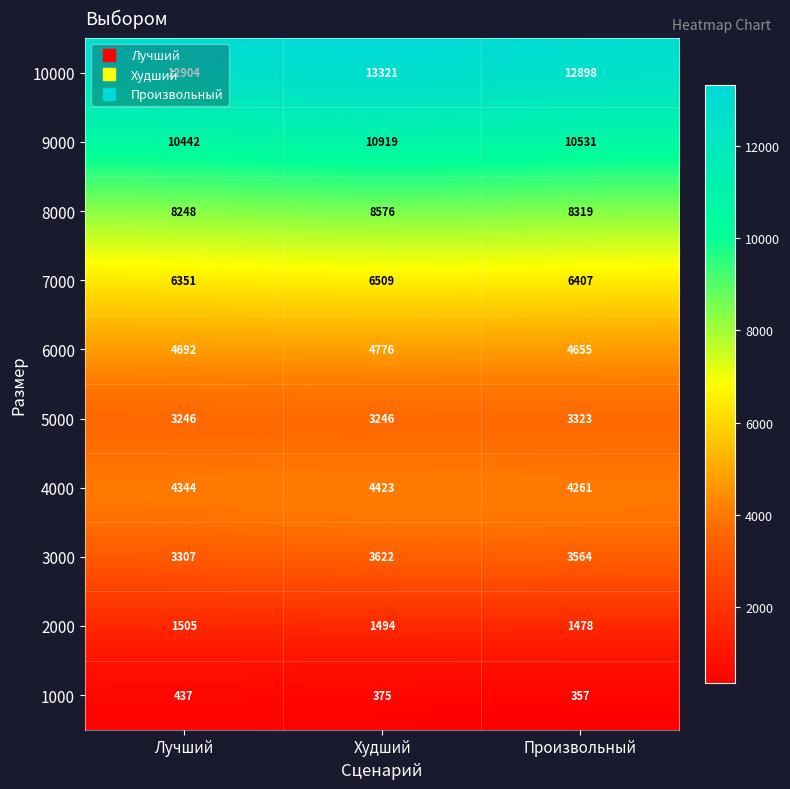

Between Худший and Произвольный, which series saw the biggest shift?

10000